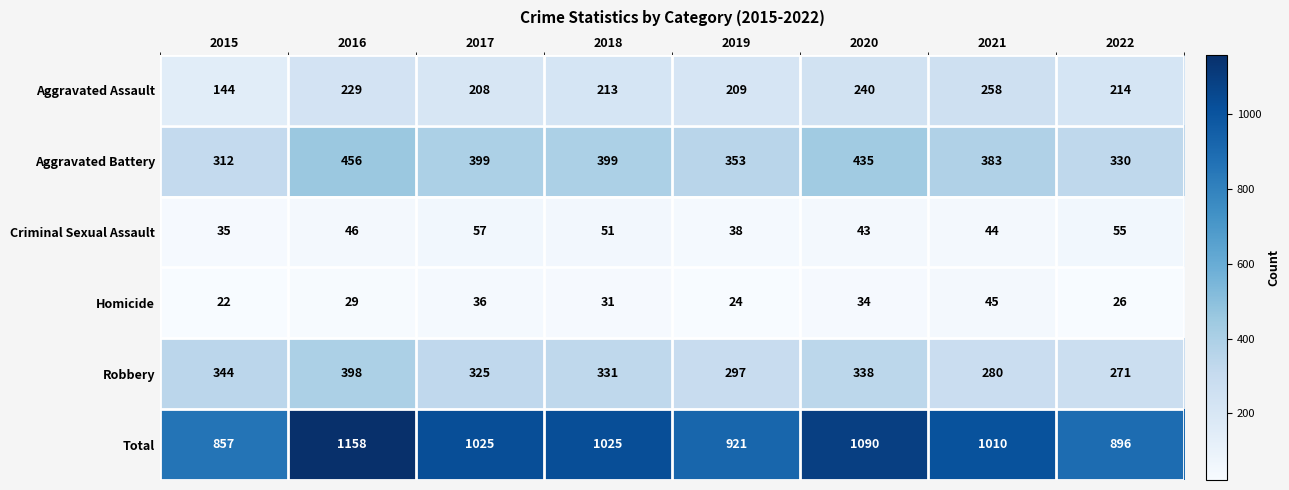

At how many categories does at least one series exceed 901?

6